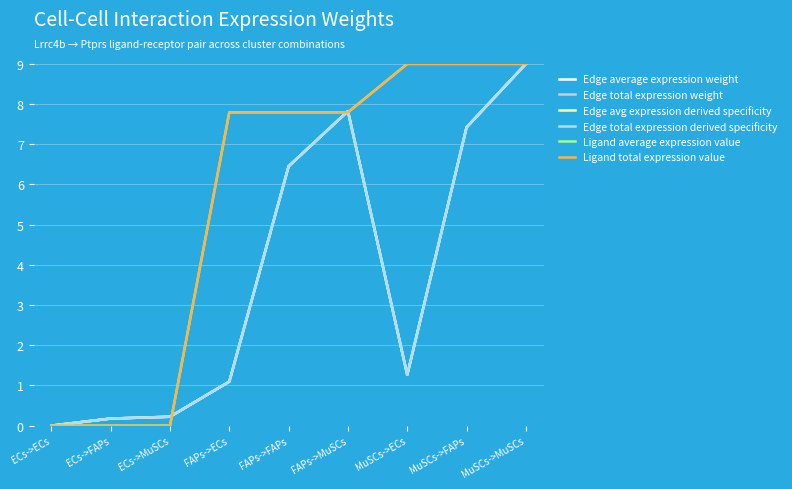

Does the chart have visible grid lines?

Yes